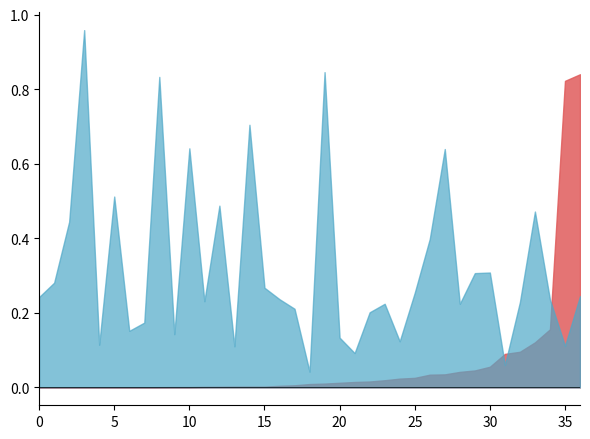

At which category does the chart reach its minimum across all series?

1